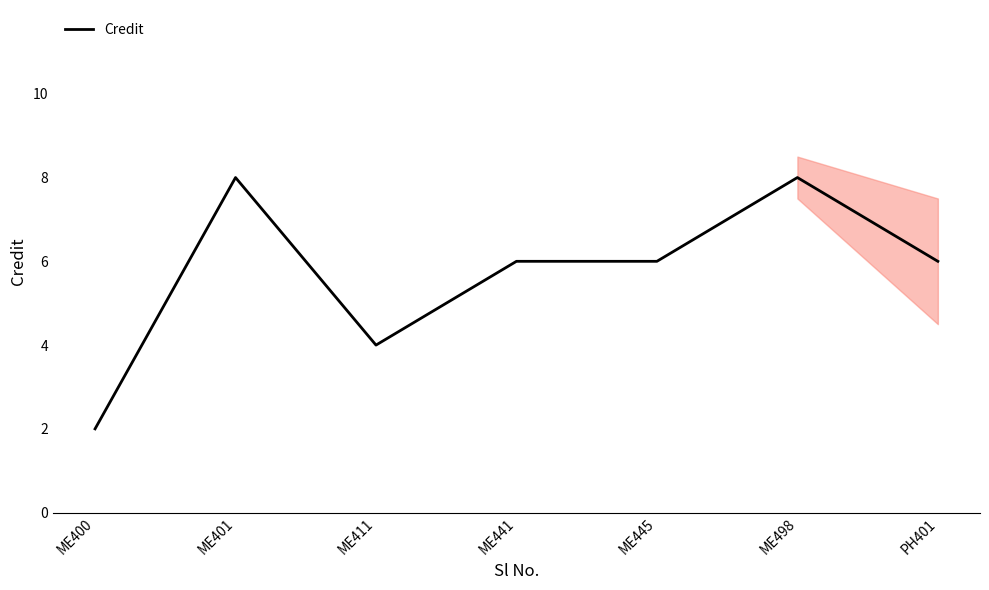

List the labels in order of value, smallest first.

ME400, ME411, ME441, ME445, PH401, ME401, ME498